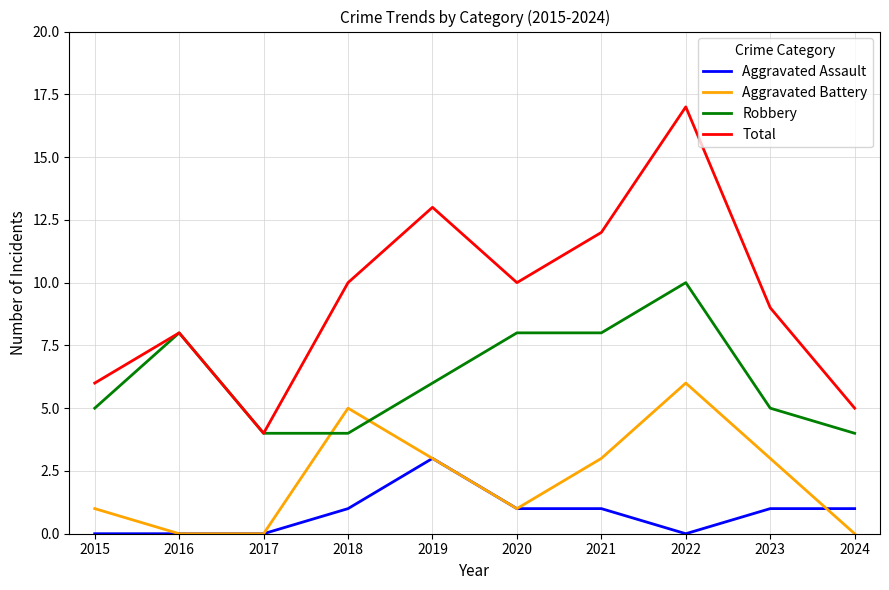

True or false: Robbery and Aggravated Assault cross at least once.

False